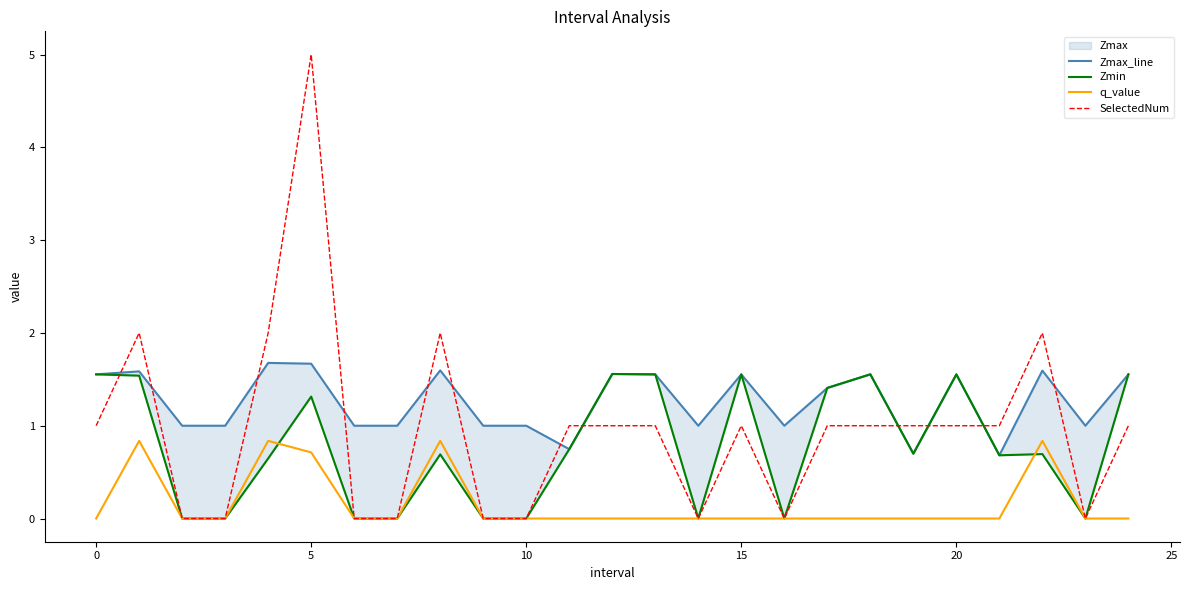

What is the highest value of the SelectedNum series?

5.0